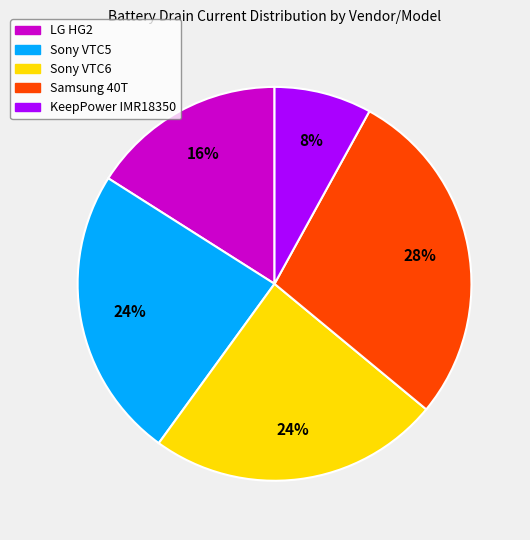

What is the ratio of the value at Sony VTC6 to the value at LG HG2?

1.5